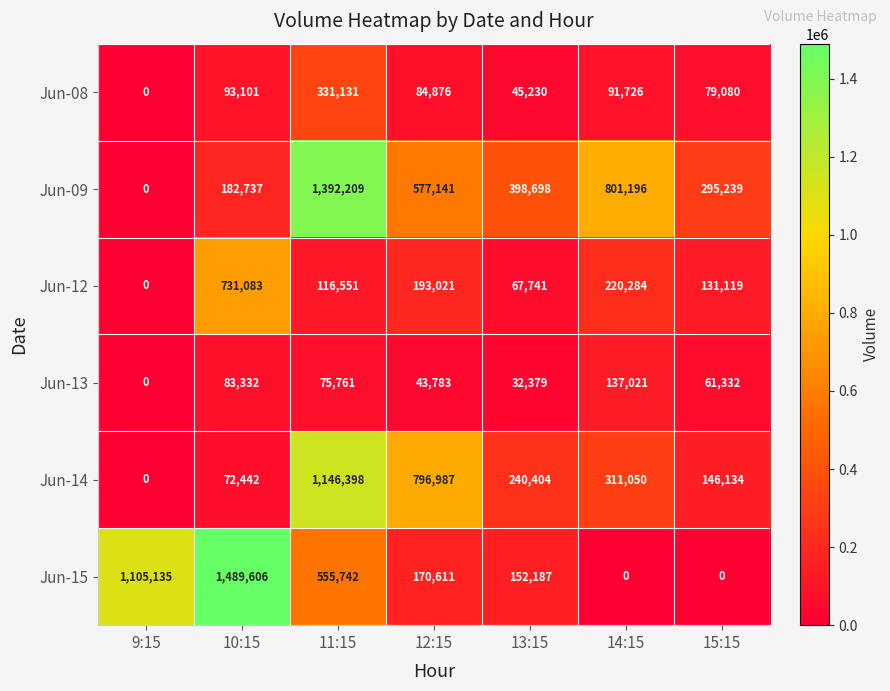

Which series has the widest spread of values?

Jun-15